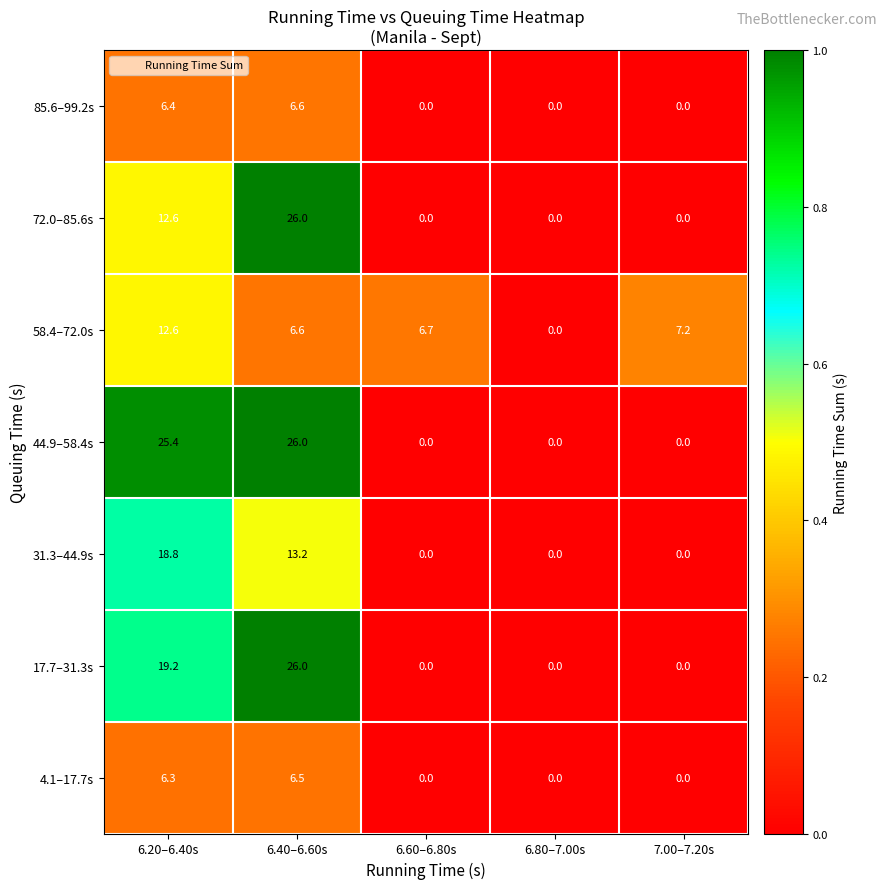

What is the difference between the highest and lowest values at 6.40–6.60s?

19.5